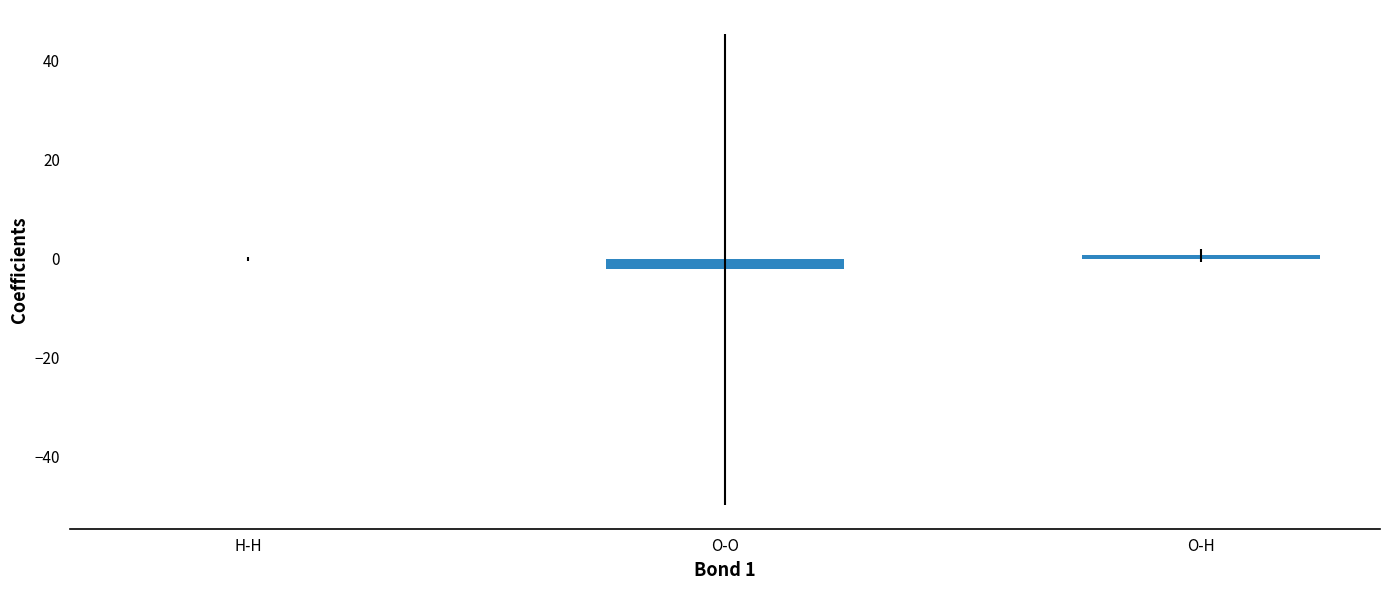

Is it true that the value at O-O is -2.1?

True